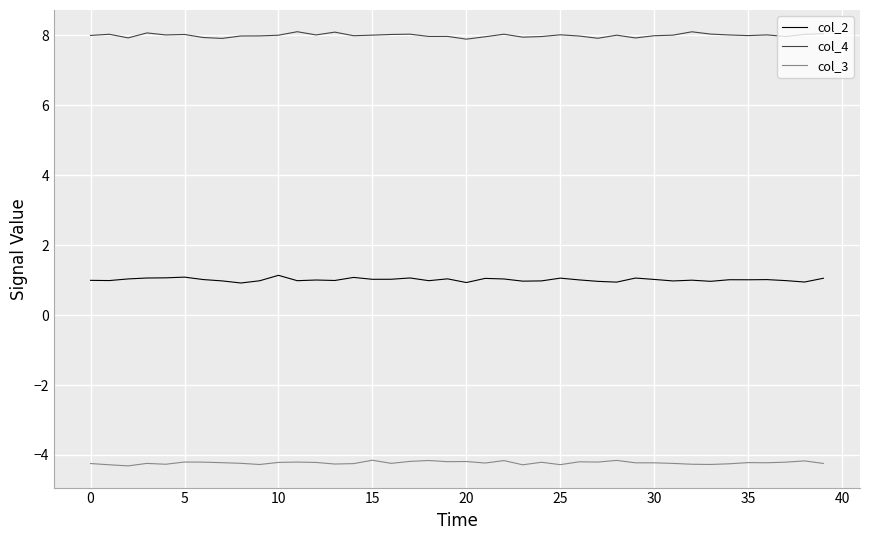

List the series in order of their peak value, lowest first.

col_3, col_2, col_4